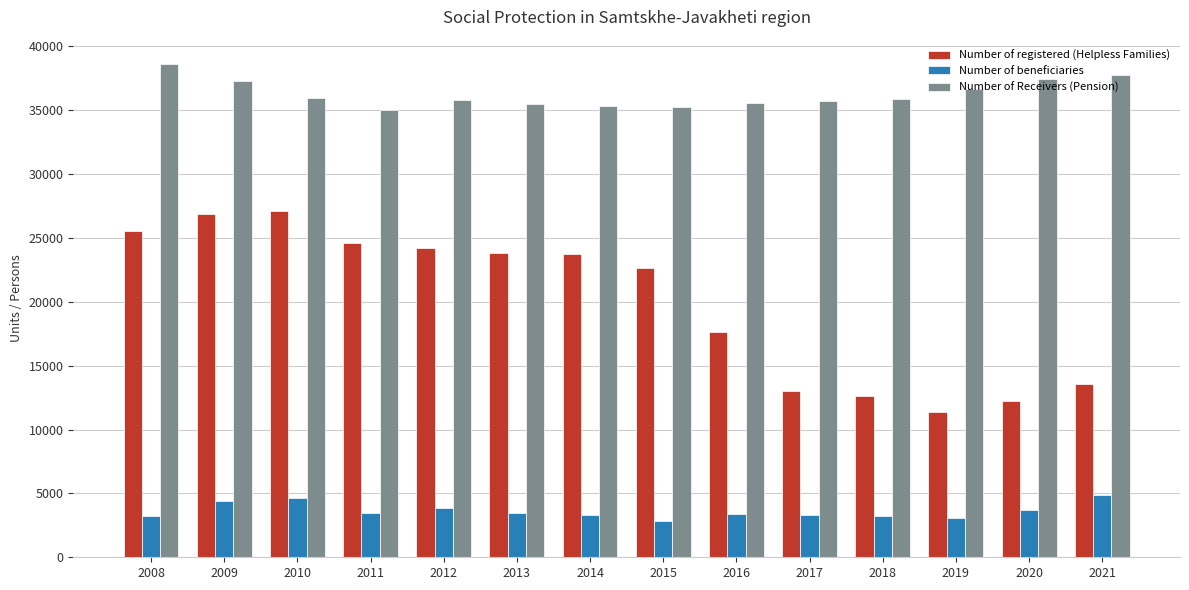

Which series has the widest spread of values?

Number of registered (Helpless Families)